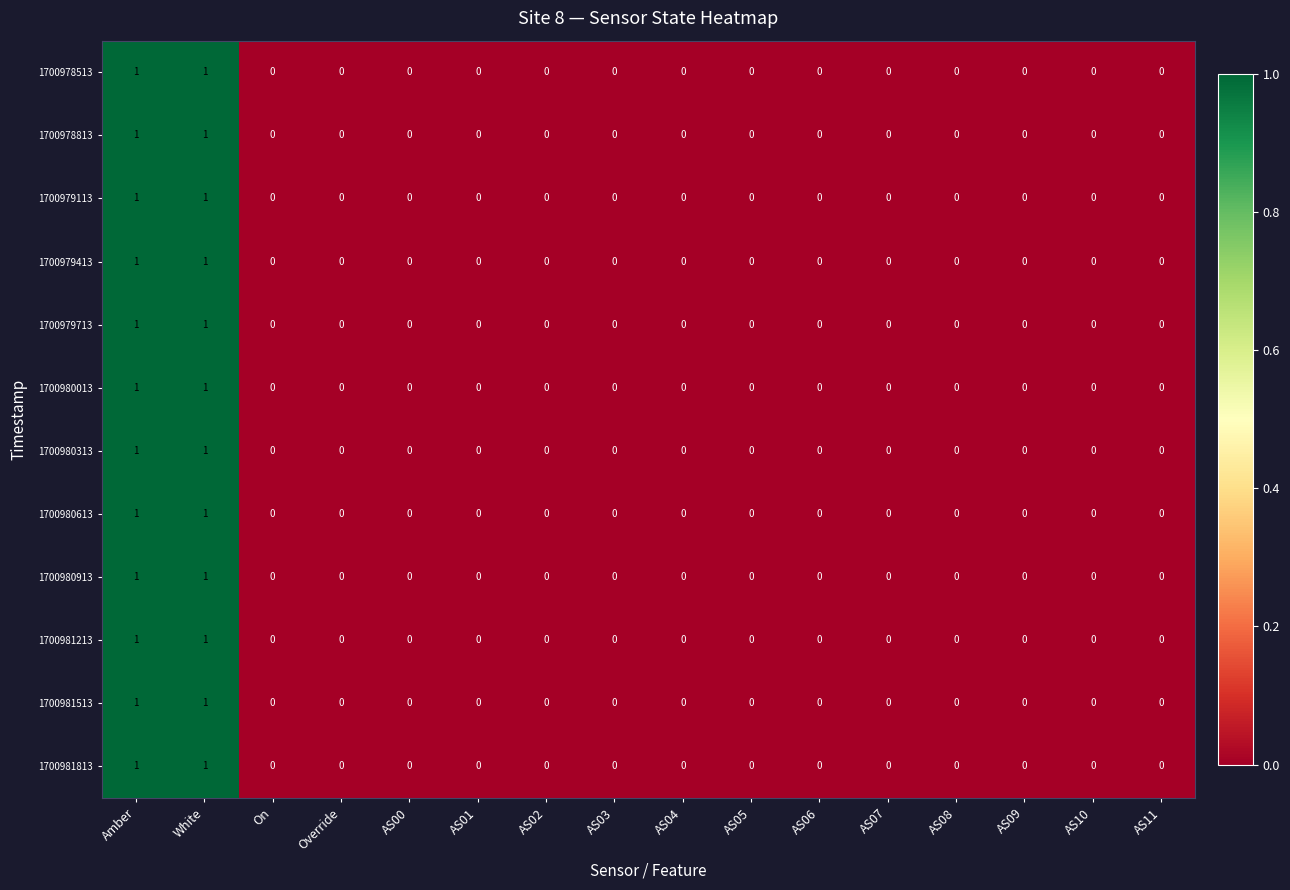

The value of 1700979713 at On is -1. True or false?

False